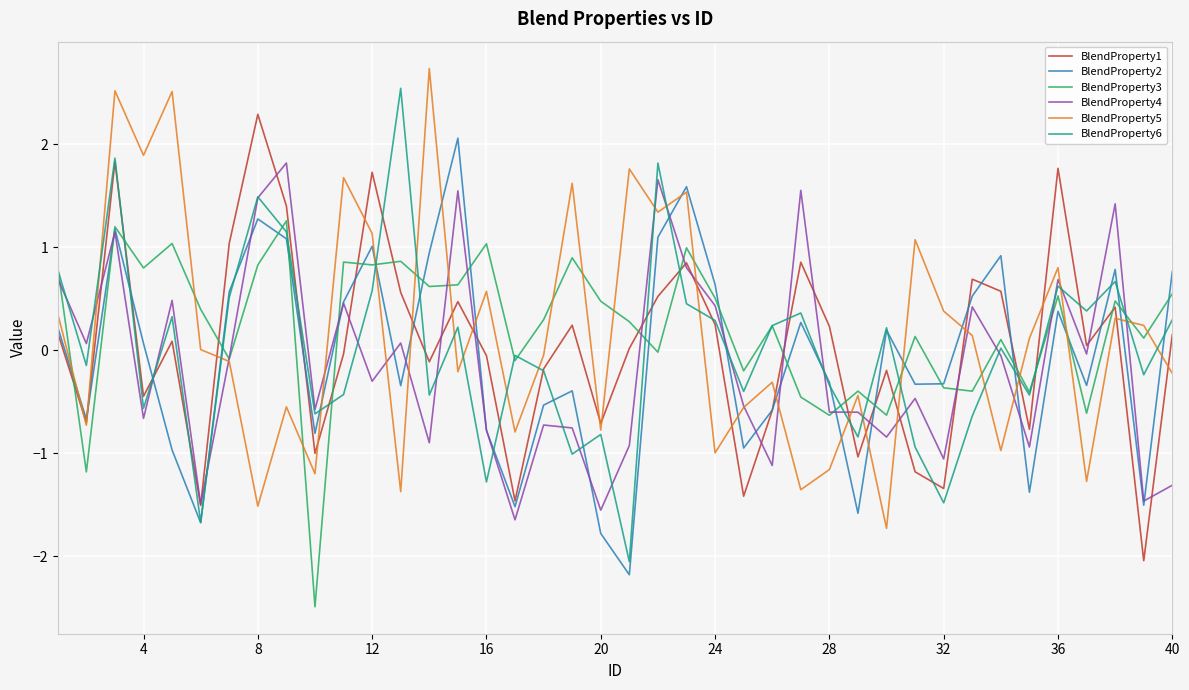

At how many categories does at least one series exceed 0?

36